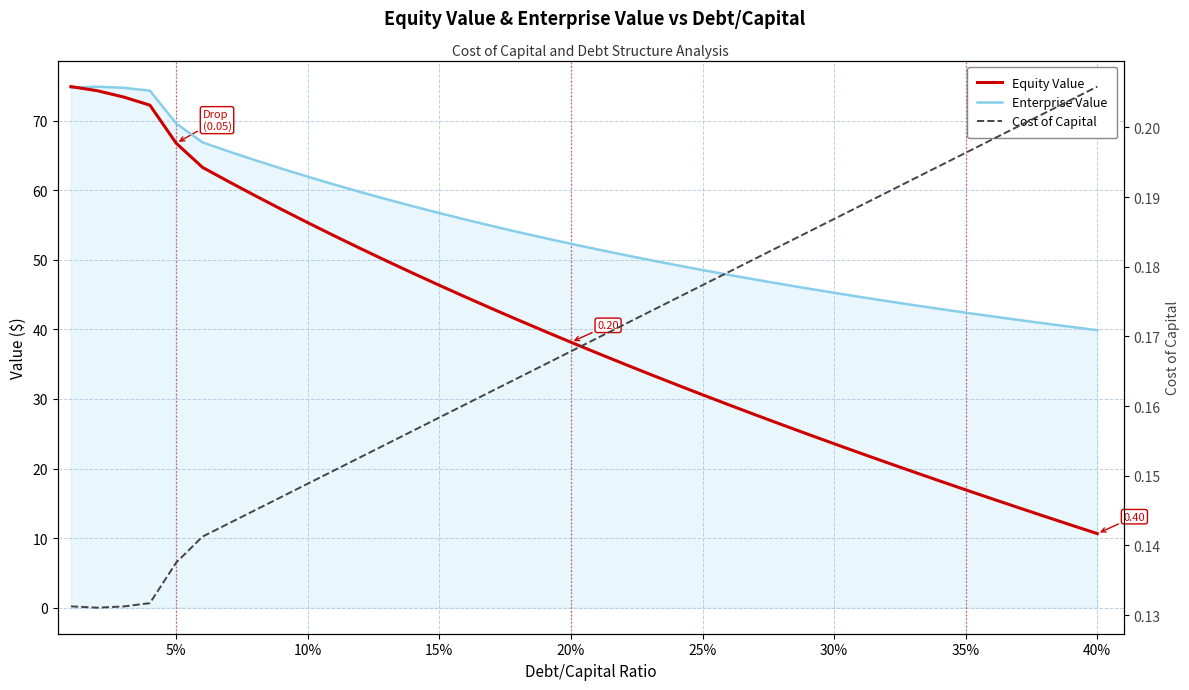

How many data points does each series have?

40